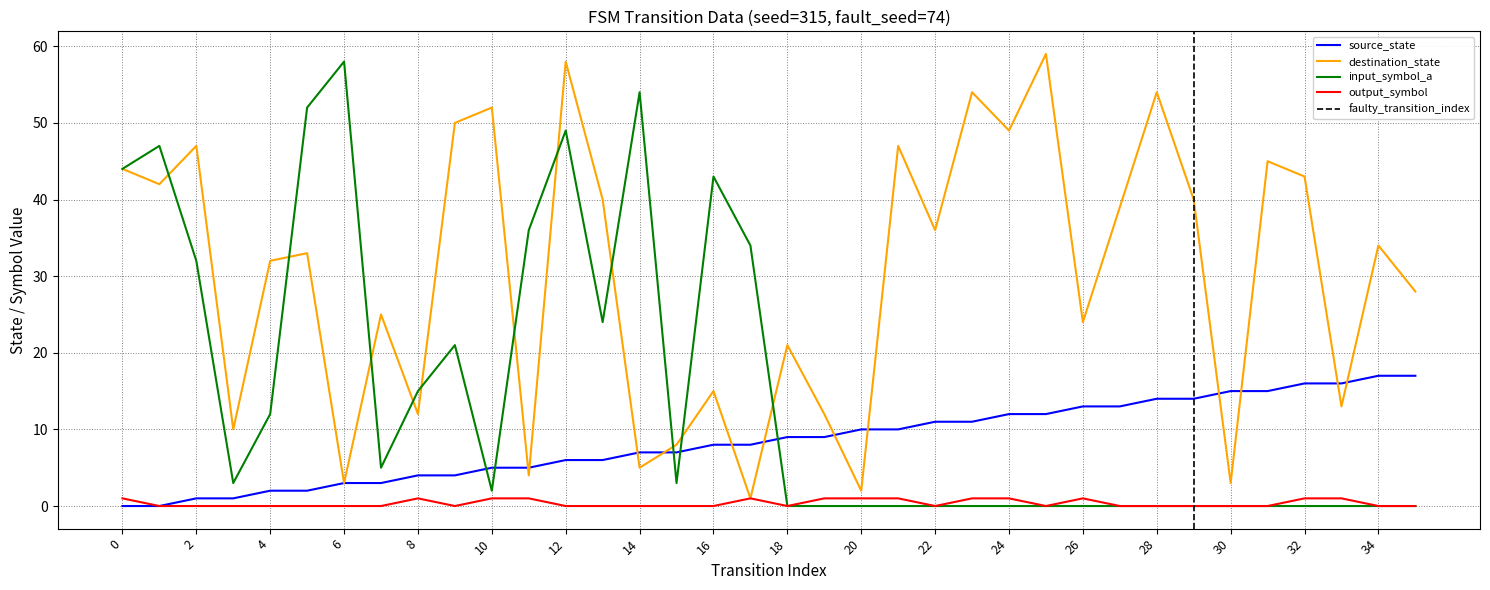

What is the difference between the maximum and minimum values in the source_state series?

17